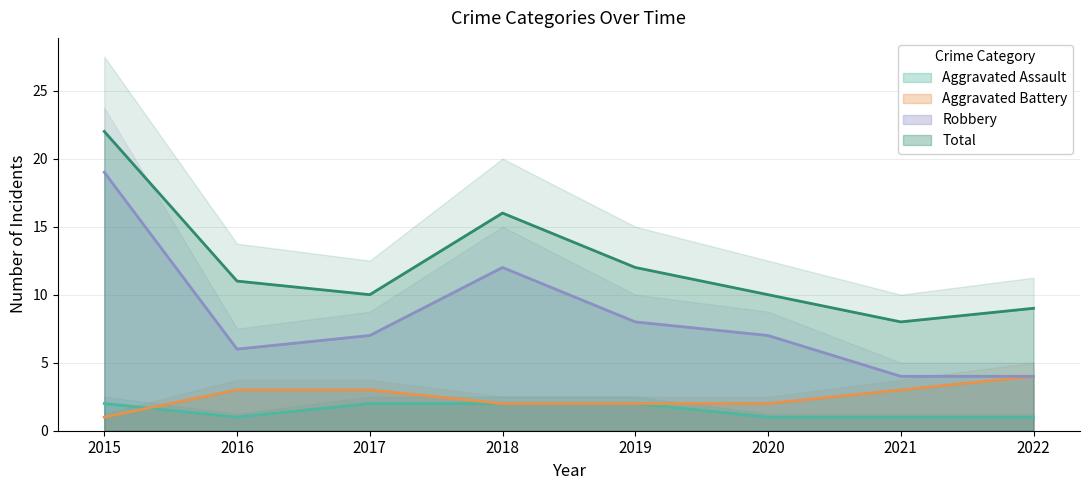

Which series has the largest range (max minus min)?

Robbery